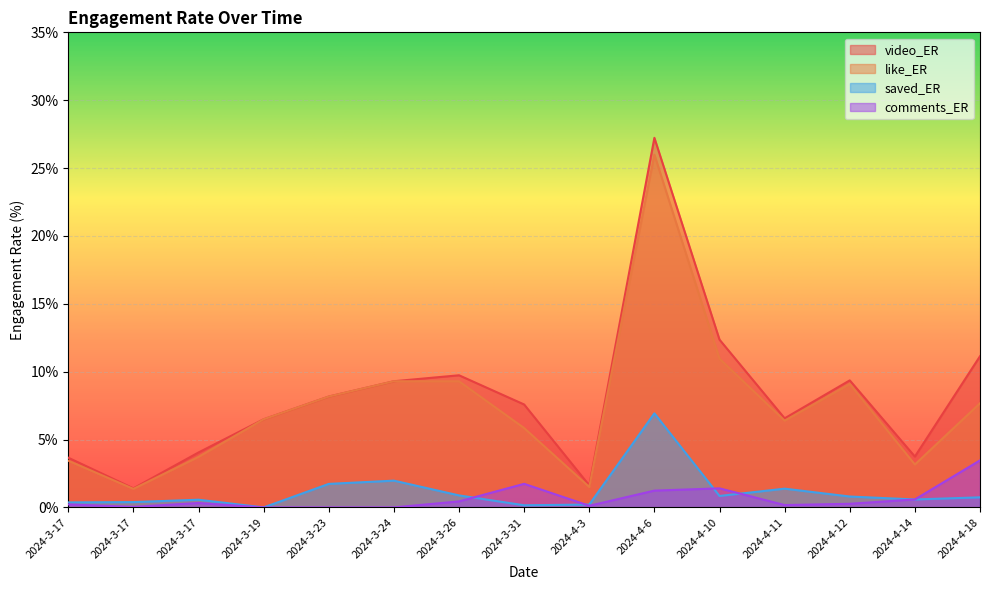

At how many categories does at least one series exceed 8?

7